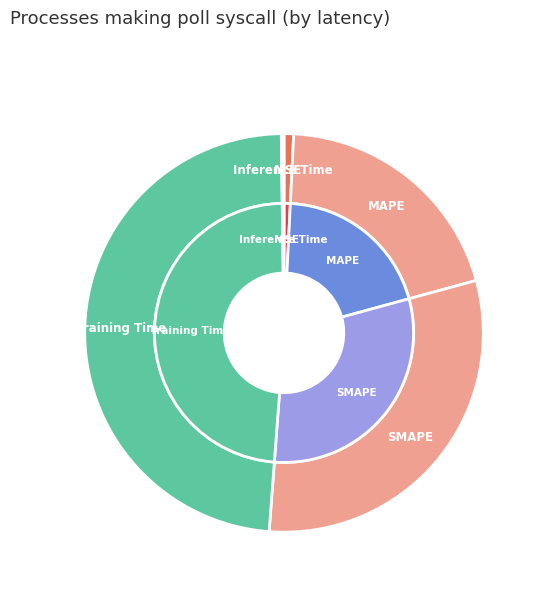

What percentage is NOT represented by Inference Time?

99.8%